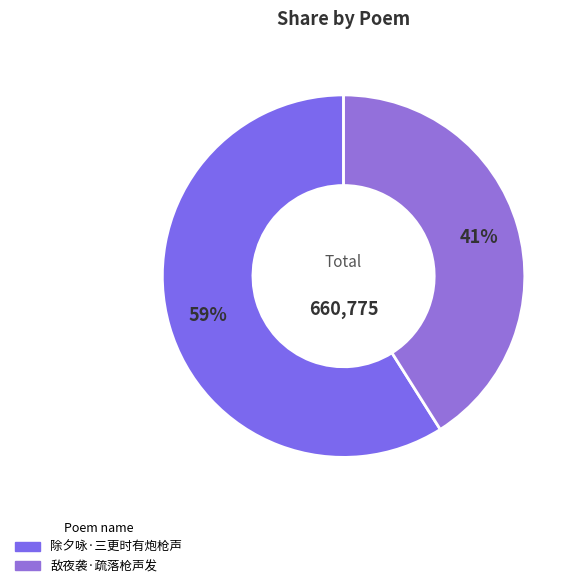

Between 除夕咏·三更时有炮枪声 and 敌夜袭·疏落枪声发, which is larger?

除夕咏·三更时有炮枪声